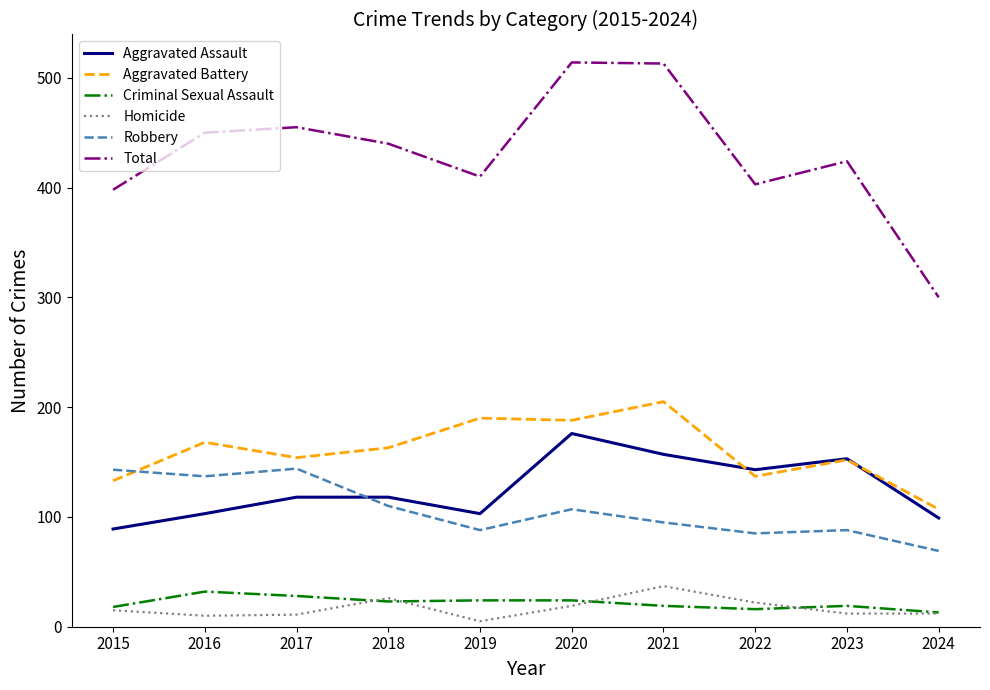

Is it true that Aggravated Battery equals 163 at 2018?

True